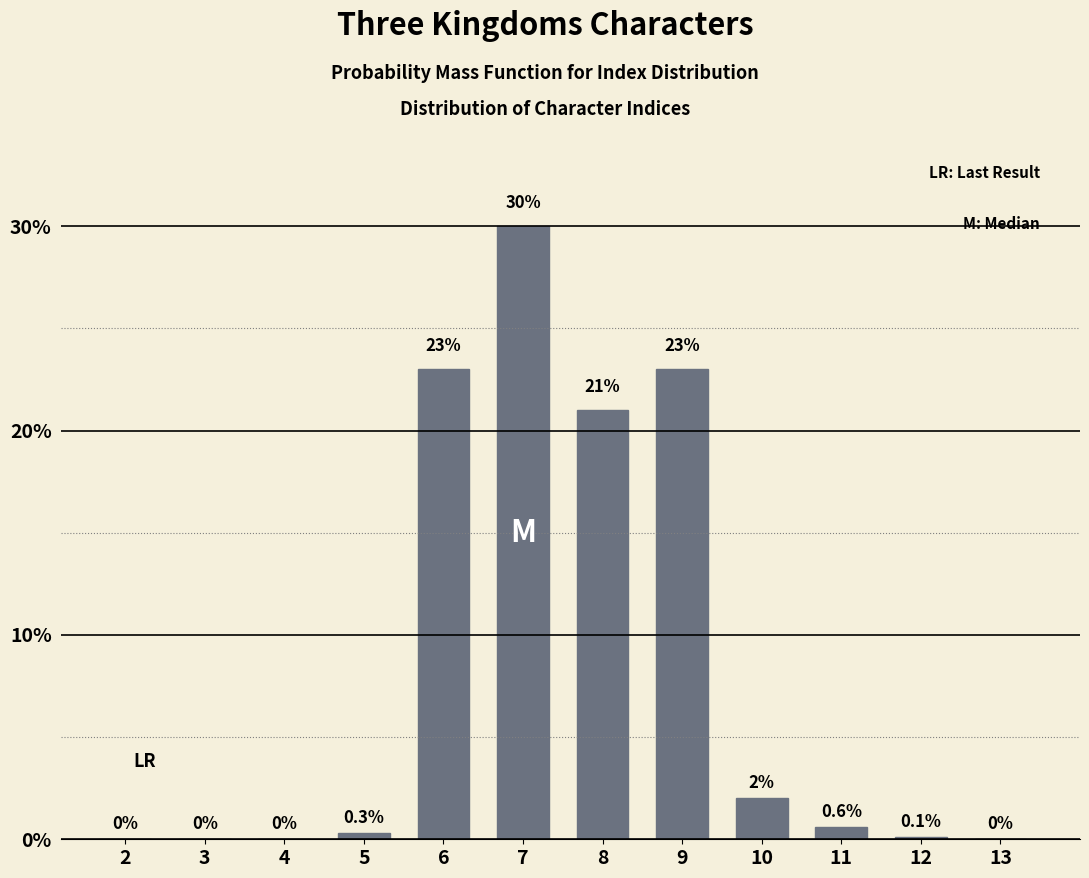

Reading left to right, transcribe all the data shown in this chart.

2=0.0	3=0.0	4=0.0	5=0.3	6=23.0	7=30.0	8=21.0	9=23.0	10=2.0	11=0.6	12=0.1	13=0.0